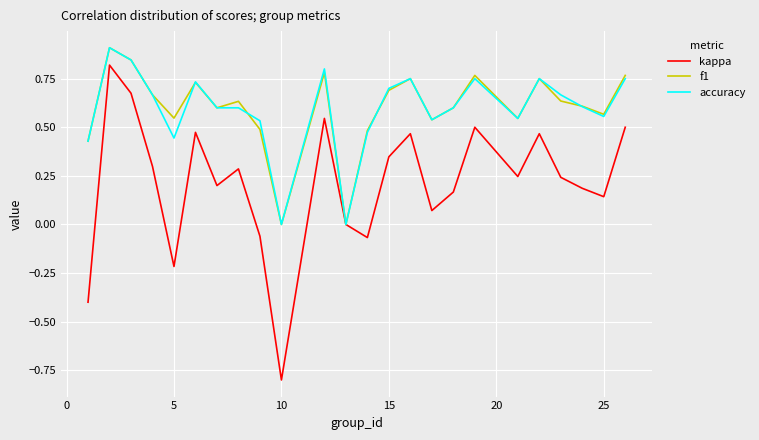

Which series has the largest range (max minus min)?

kappa